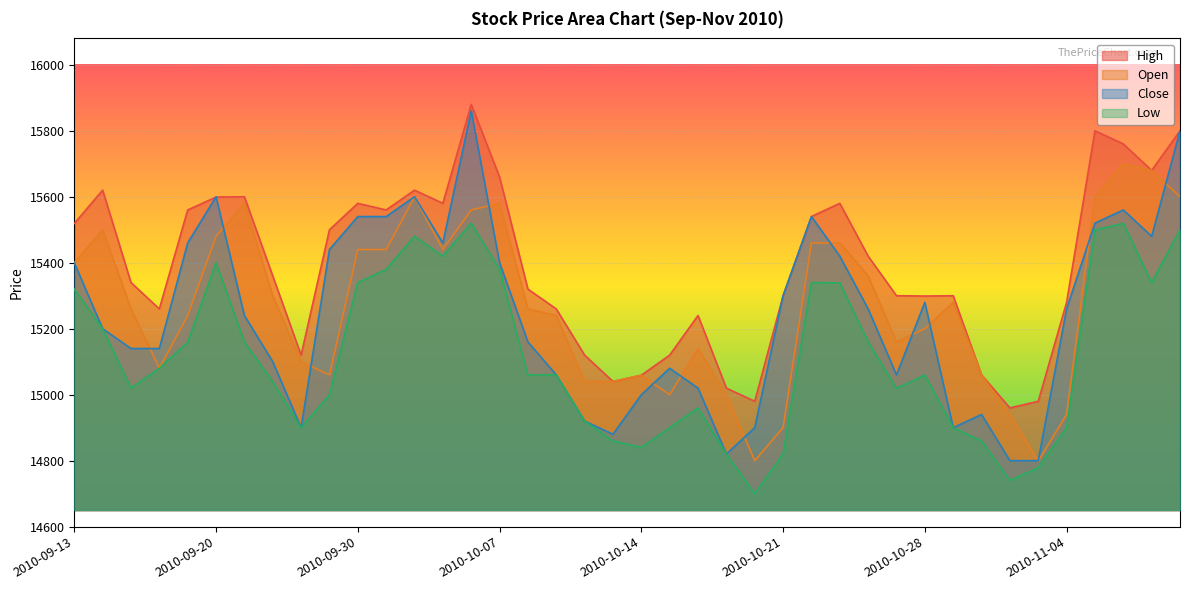

True or false: Low and High intersect in this chart.

False